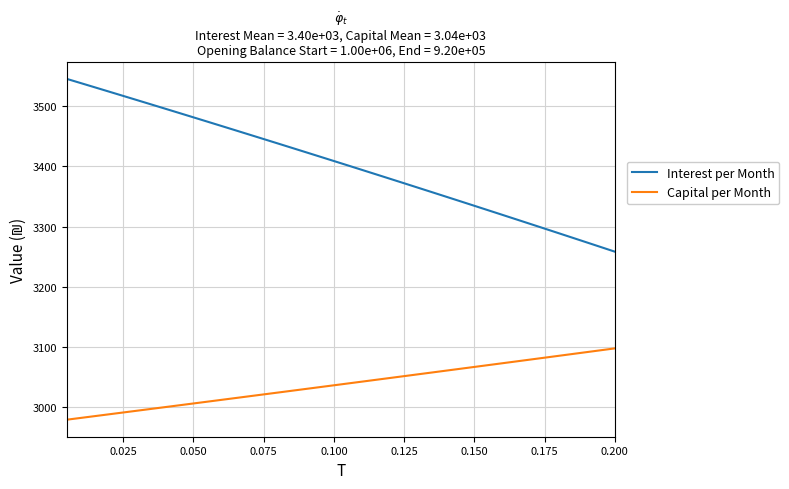

Reading left to right, what are all the values shown in this chart?

Interest per Month: 3545.2	3538.2	3531.2	3524.1	3517.0	3509.9	3502.8	3495.7	3488.6	3481.4	3474.2	3467.1	3459.8	3452.6	3445.4	3438.1	3430.8	3423.5	3416.2	3408.9	3401.5	3394.1	3386.7	3379.3	3371.9	3364.5	3357.0	3349.5	3342.0	3334.5	3326.9	3319.4	3311.8	3304.2	3296.6	3289.0	3281.3	3273.7	3266.0	3258.3
Capital per Month: 2979.2	2982.1	2985.1	2988.1	2991.1	2994.1	2997.1	3000.1	3003.1	3006.1	3009.1	3012.1	3015.1	3018.1	3021.1	3024.2	3027.2	3030.2	3033.2	3036.3	3039.3	3042.4	3045.4	3048.4	3051.5	3054.5	3057.6	3060.7	3063.7	3066.8	3069.8	3072.9	3076.0	3079.1	3082.1	3085.2	3088.3	3091.4	3094.5	3097.6